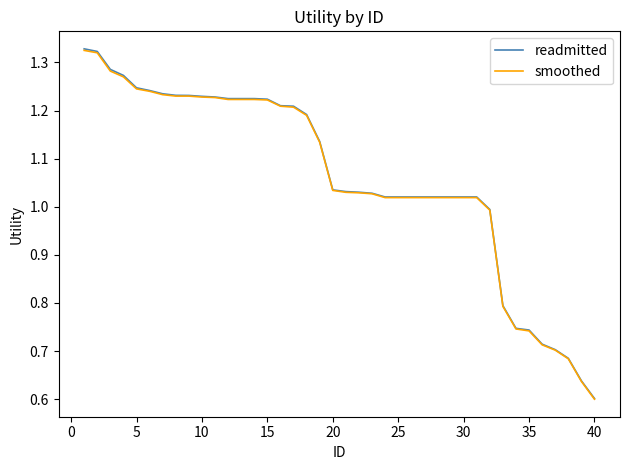

How many series are shown in this chart?

2